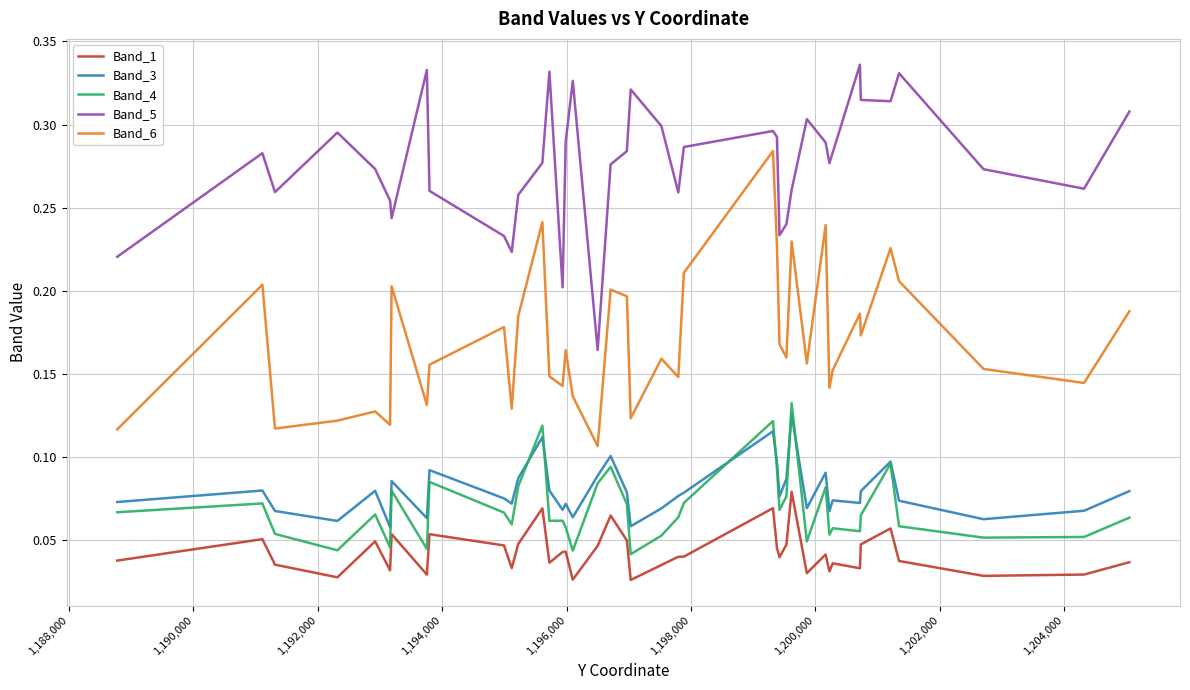

True or false: Band_5 has more than 2 interior local peaks.

True